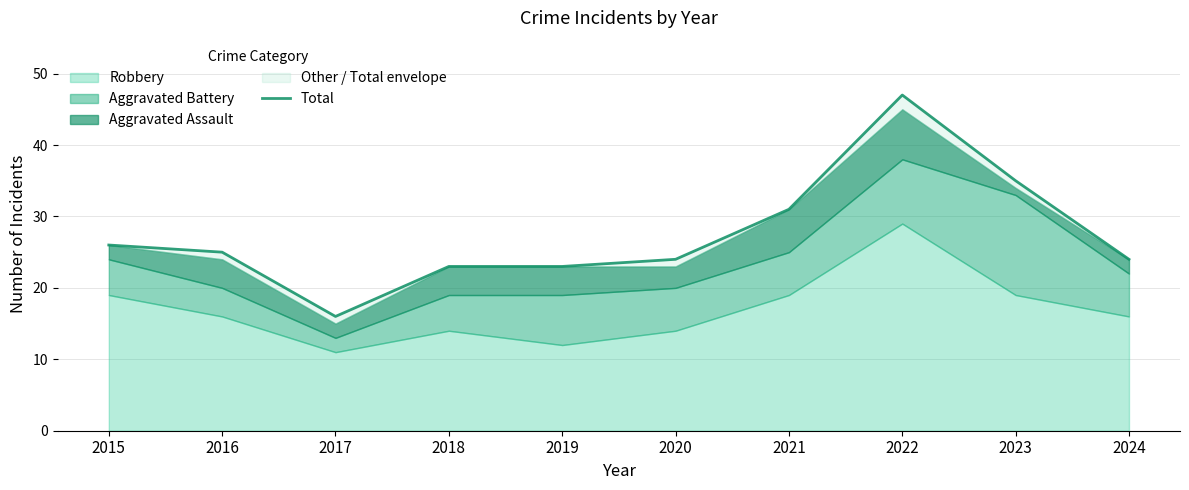

Rank the categories by value from lowest to highest.

2017, 2018, 2019, 2020, 2024, 2016, 2015, 2021, 2023, 2022